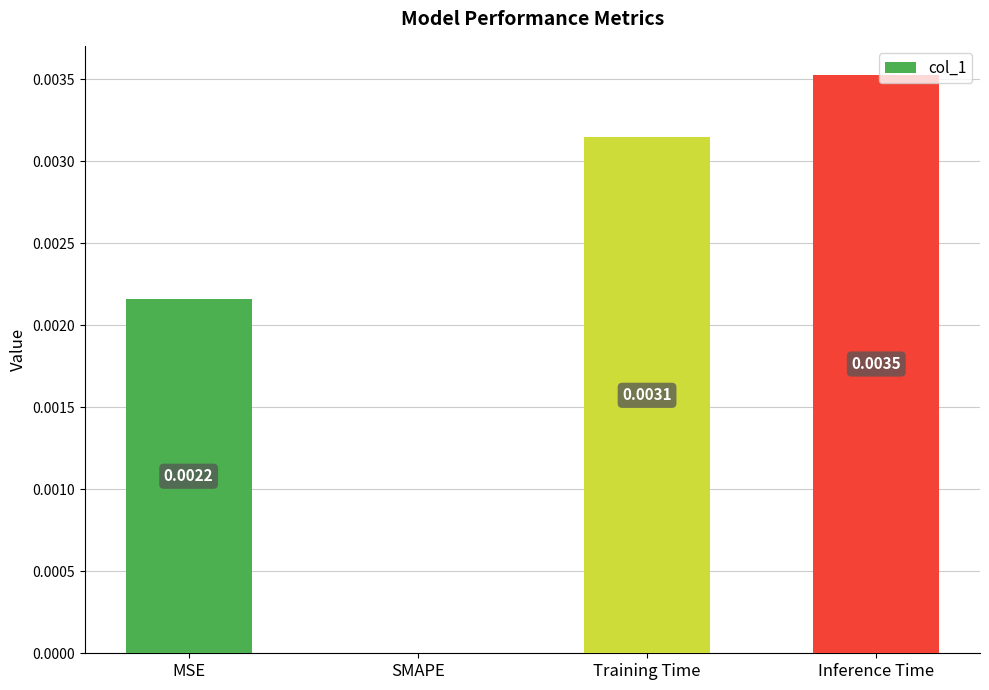

Where is the data nearest to the value 0?

SMAPE